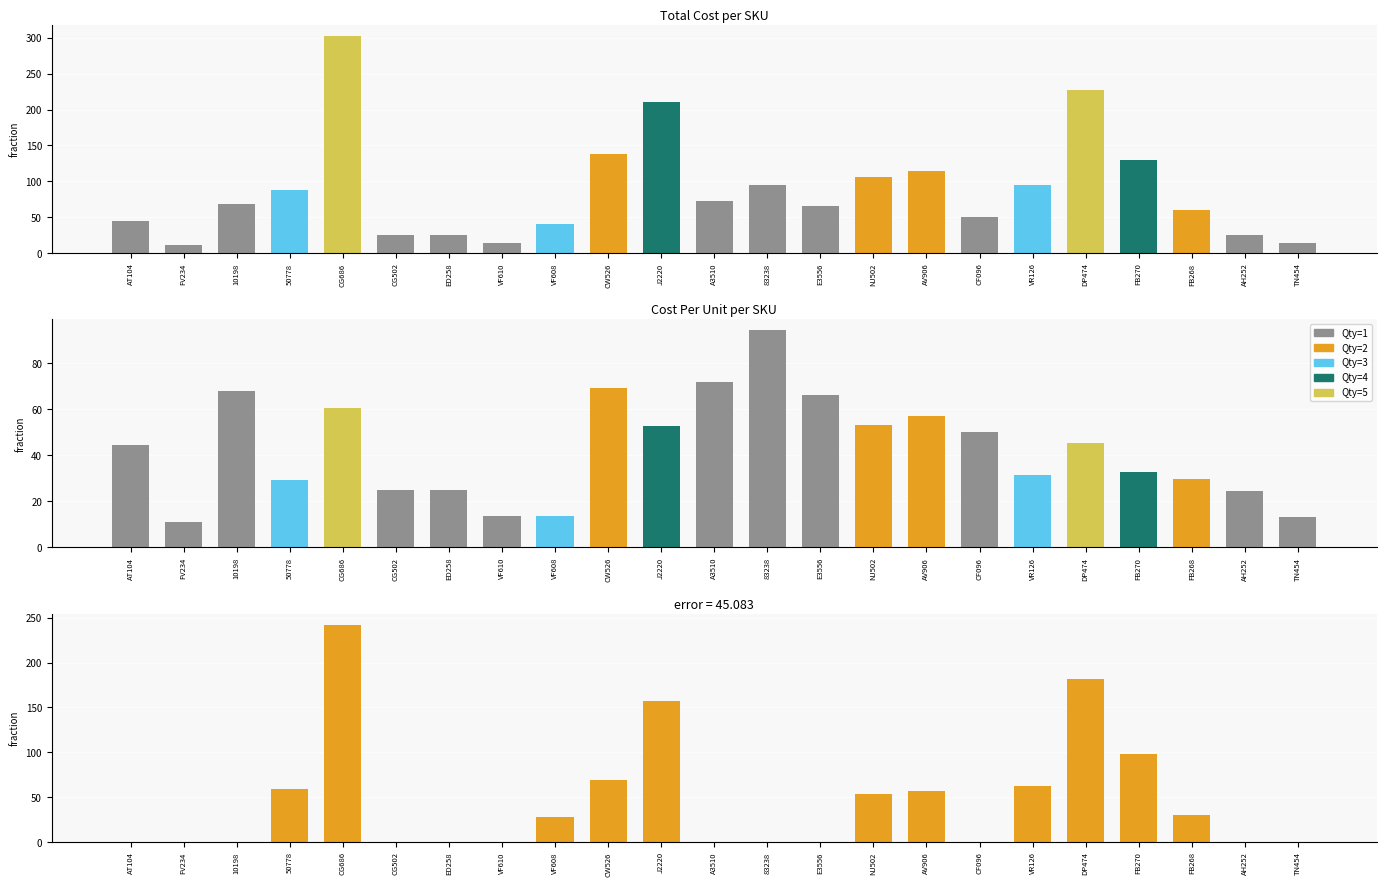

Rank the series by their maximum value, from highest to lowest.

Total Cost, Total Cost - Cost Per, Cost Per